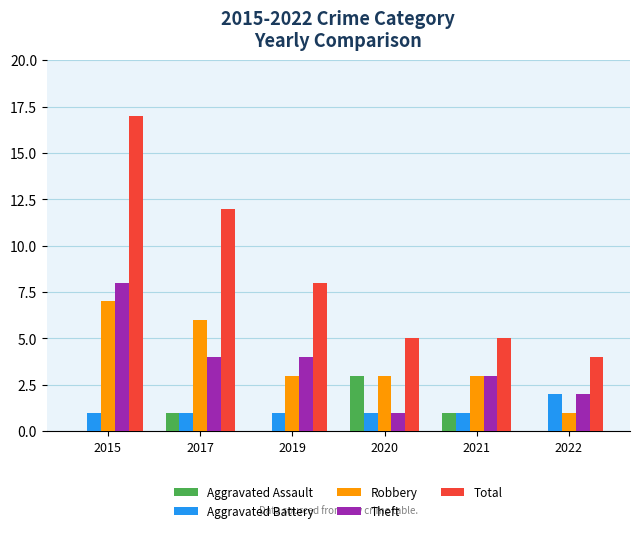

Reading left to right, list all the values displayed in this chart.

Aggravated Assault: 0	1	0	3	1	0
Aggravated Battery: 1	1	1	1	1	2
Robbery: 7	6	3	3	3	1
Theft: 8	4	4	1	3	2
Total: 17	12	8	5	5	4